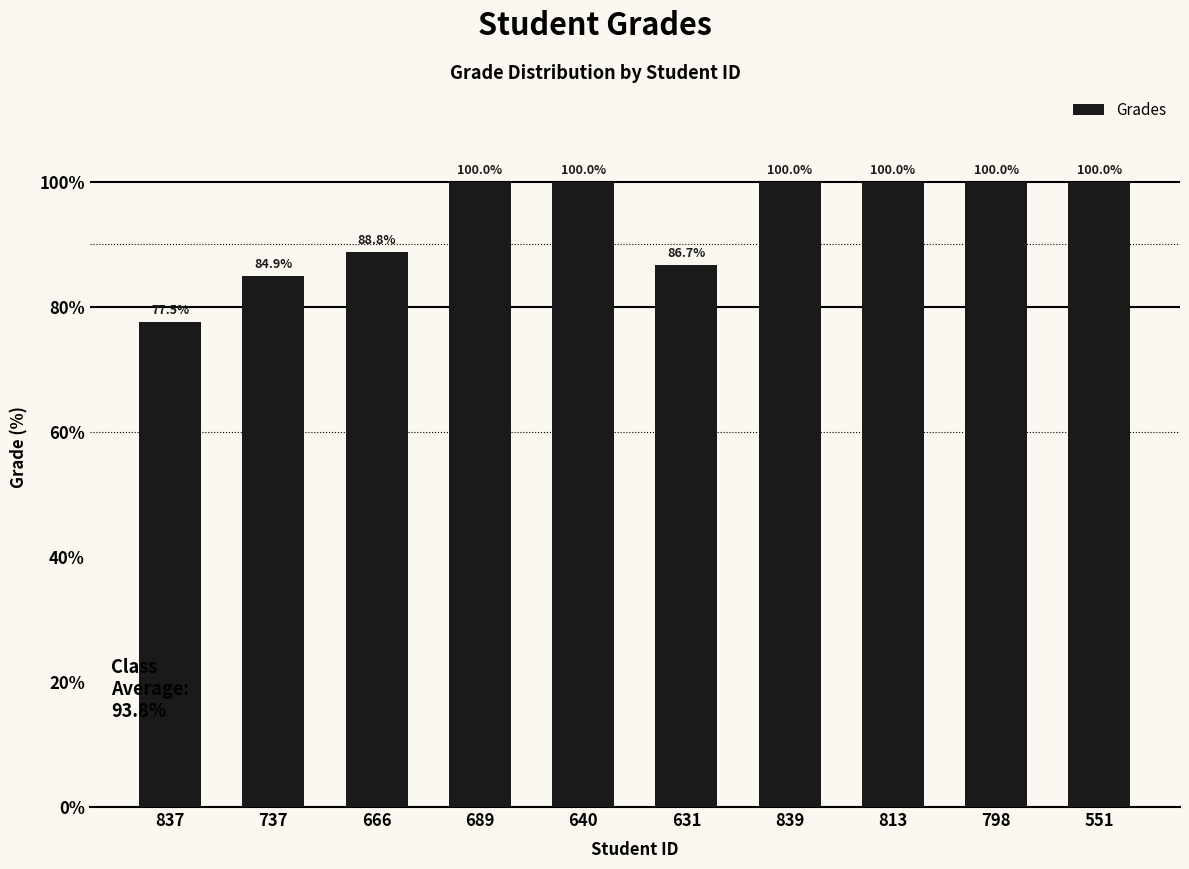

What is the maximum value shown in the chart?

100.0